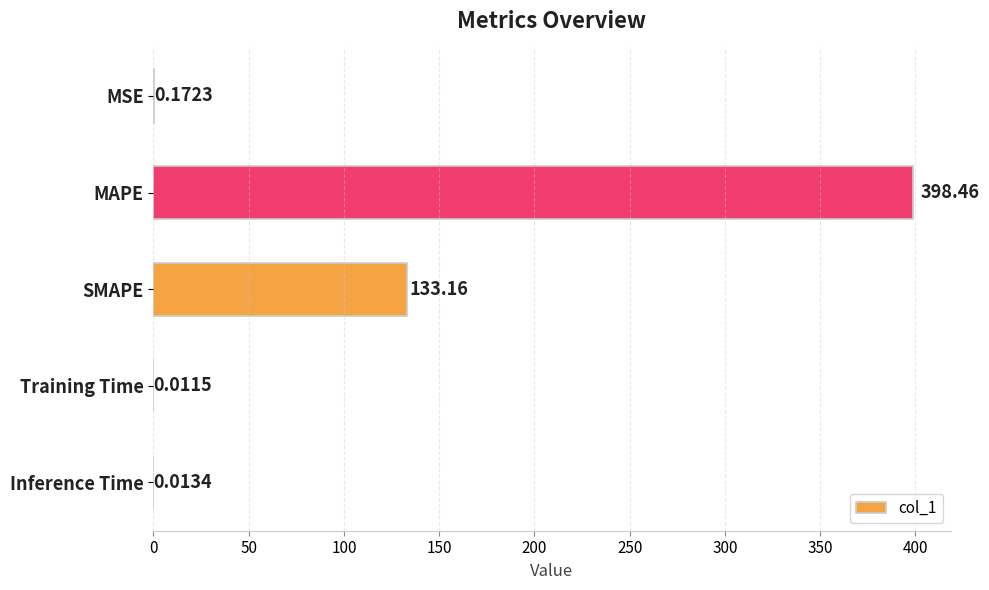

At which label is the value closest to 199?

SMAPE